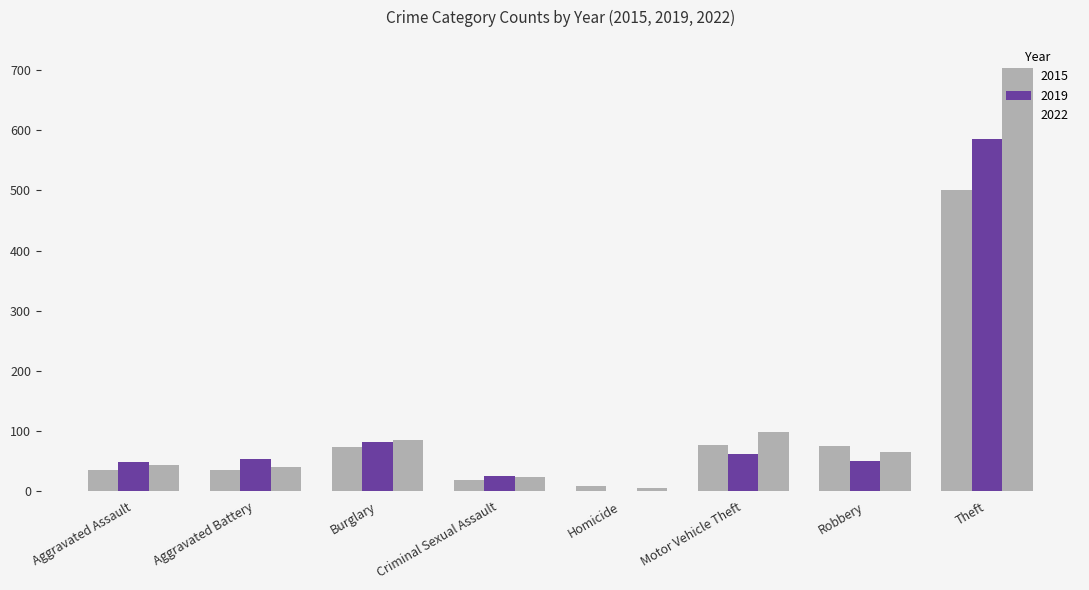

How many categories are shown in the chart?

8